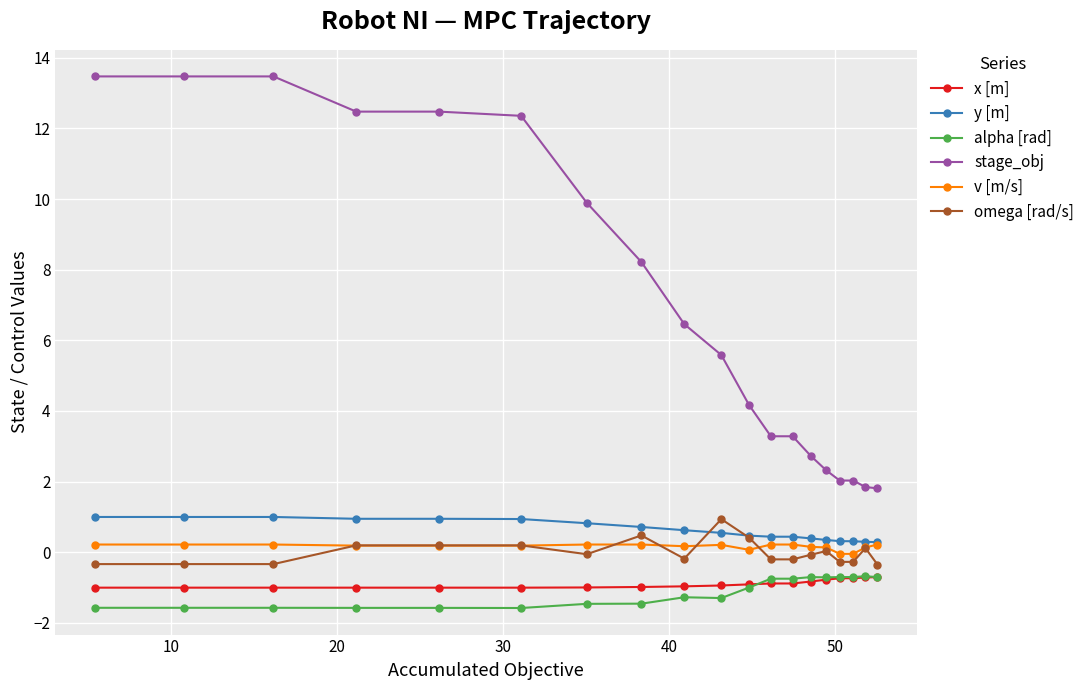

What is the greatest value displayed?

13.5